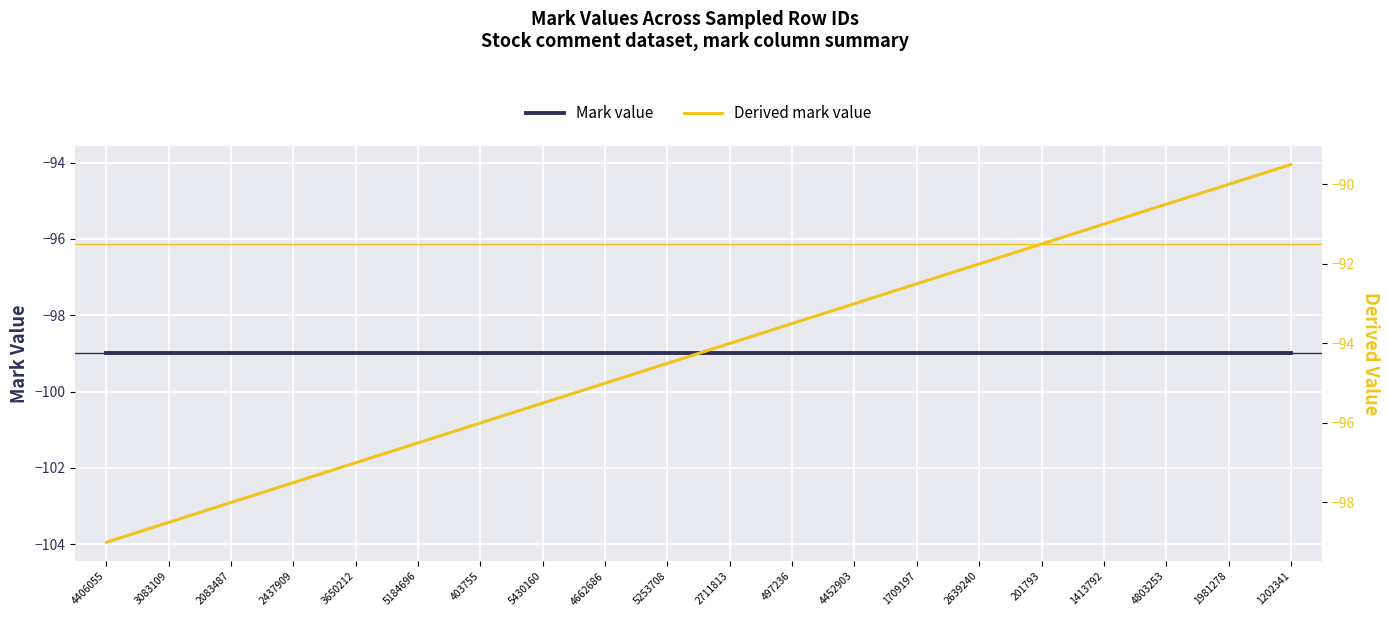

Is it true that Derived mark value equals -152.7 at 5184696?

False